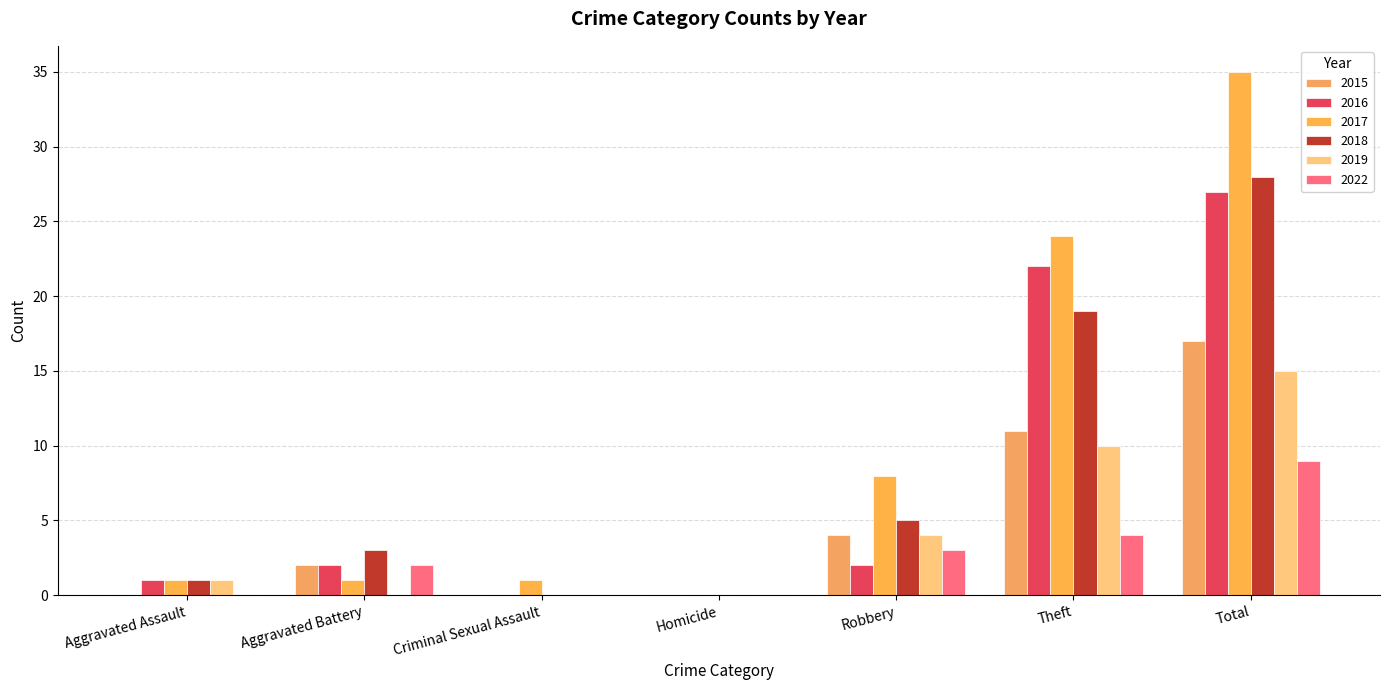

Rank the categories by 2015 value from highest to lowest.

Total, Theft, Robbery, Aggravated Battery, Aggravated Assault, Criminal Sexual Assault, Homicide